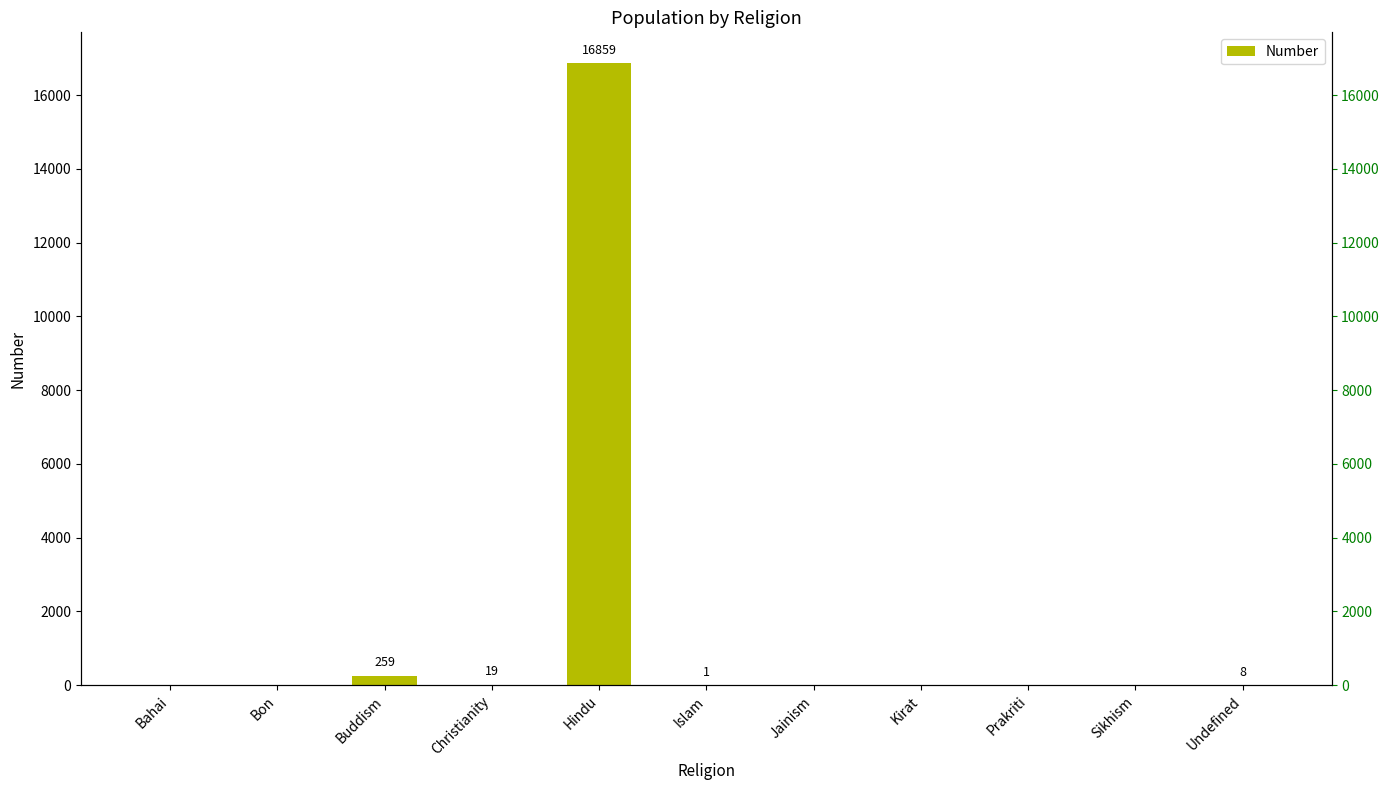

Count the number of values greater than 0.

5